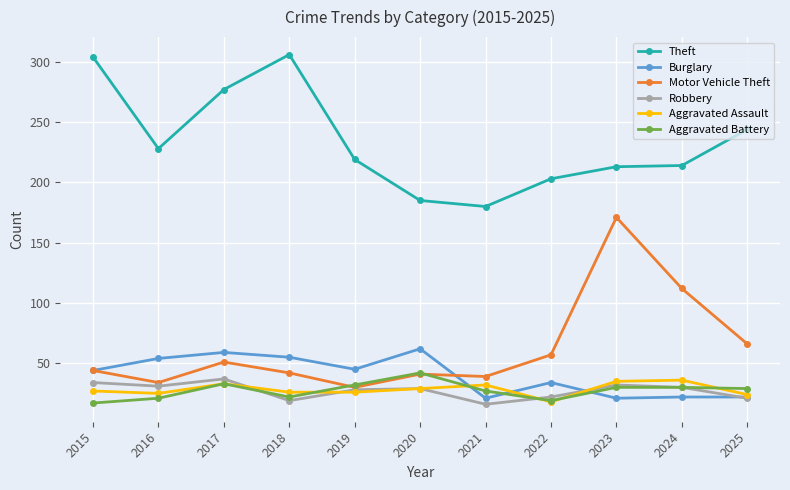

Which series has the largest total across all categories?

Theft